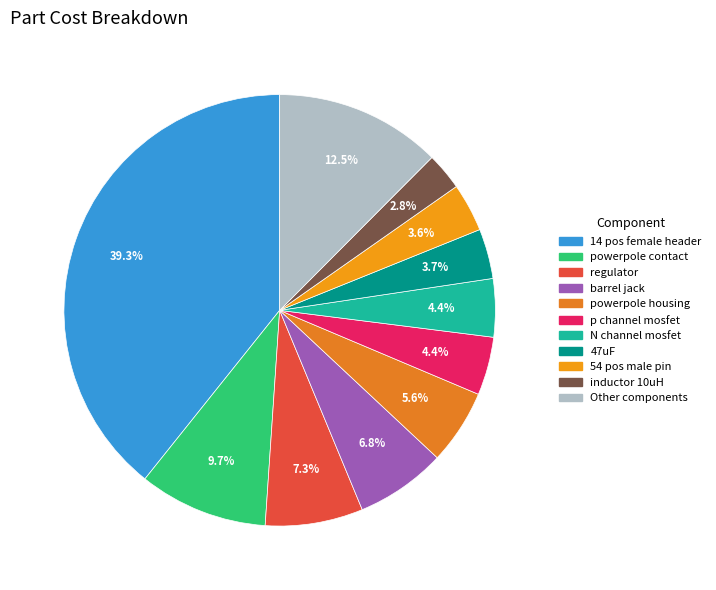

How many segments does this pie chart have?

11